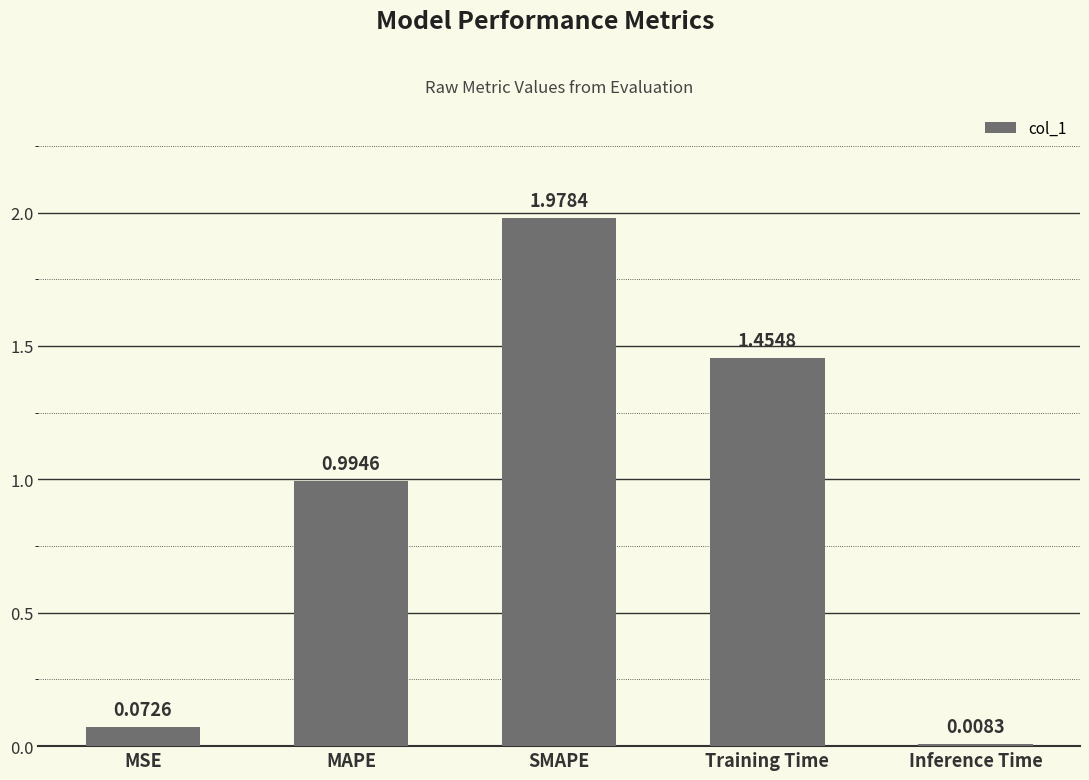

What is the difference between the second highest and minimum values?

1.4